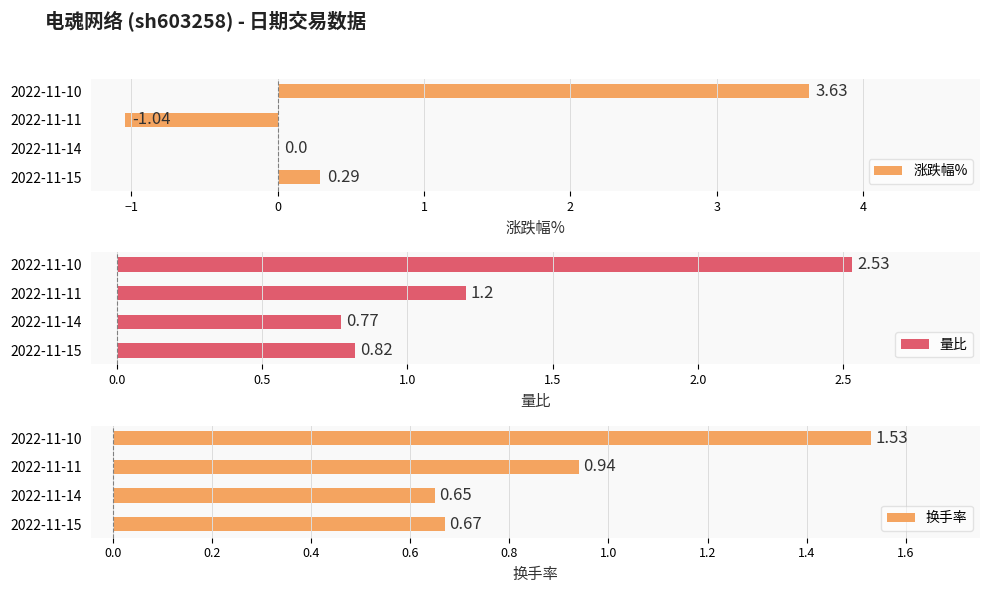

List the series in order of their peak value, lowest first.

换手率, 量比, 涨跌幅%